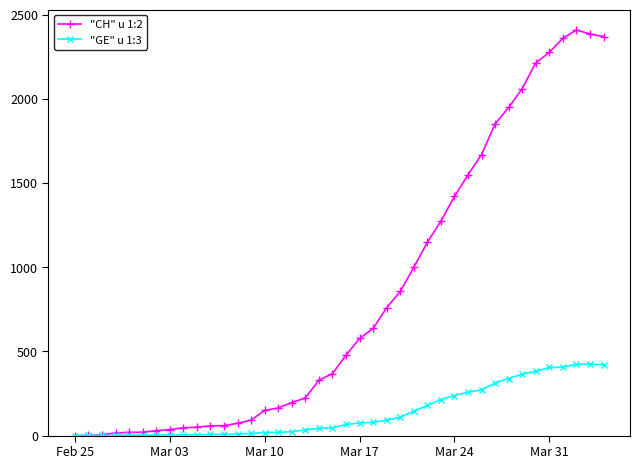

True or false: "CH" u 1:2 has more than 0 interior local peaks.

True